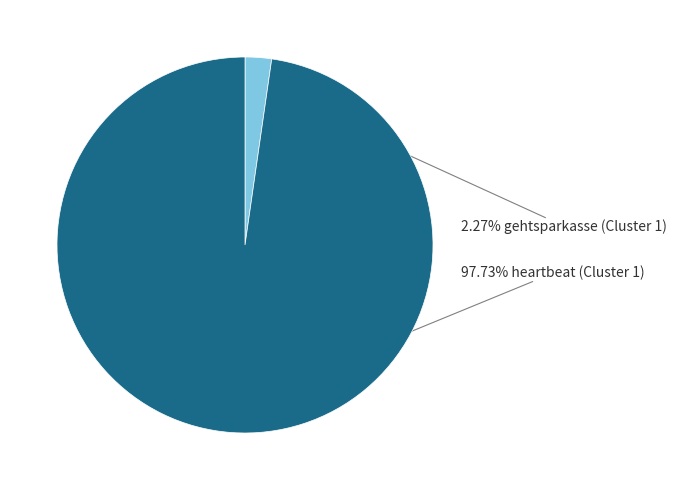

Is there any slice that represents more than half of the pie?

Yes